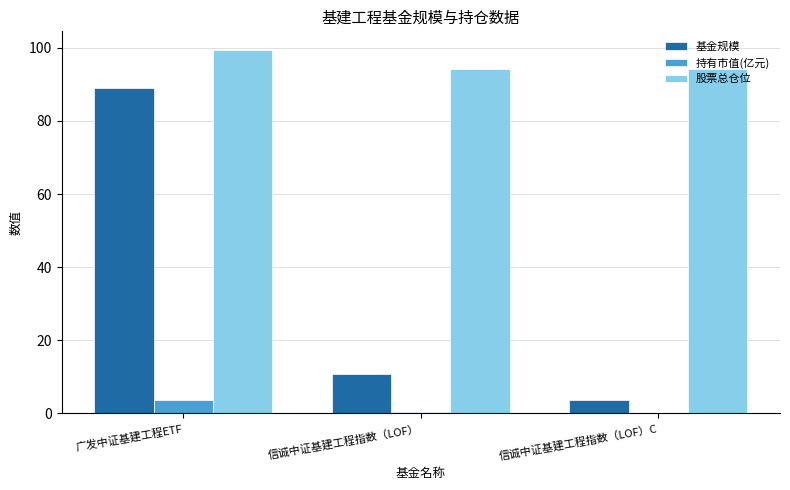

Which series changed the most between 广发中证基建工程ETF and 信诚中证基建工程指数（LOF）?

基金规模